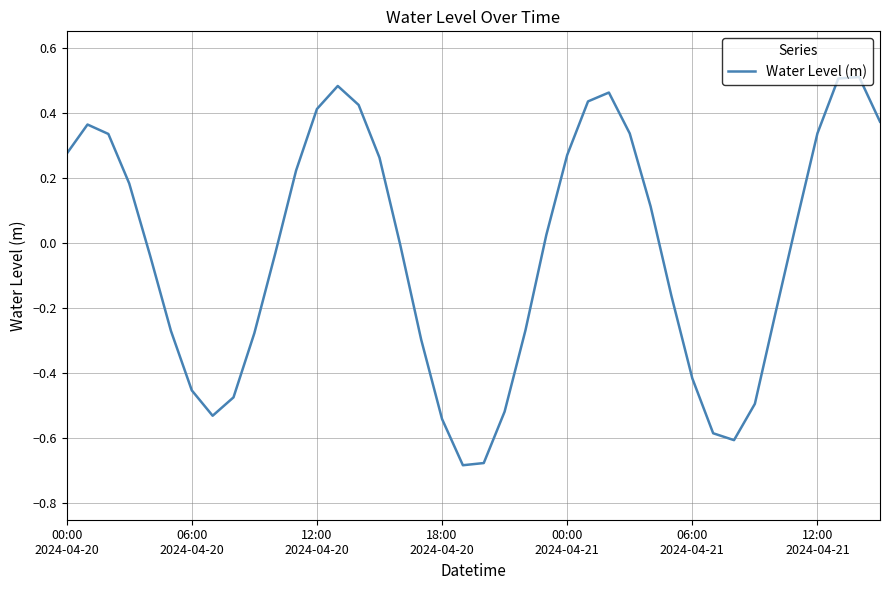

What is the difference between the maximum and minimum values?

1.2